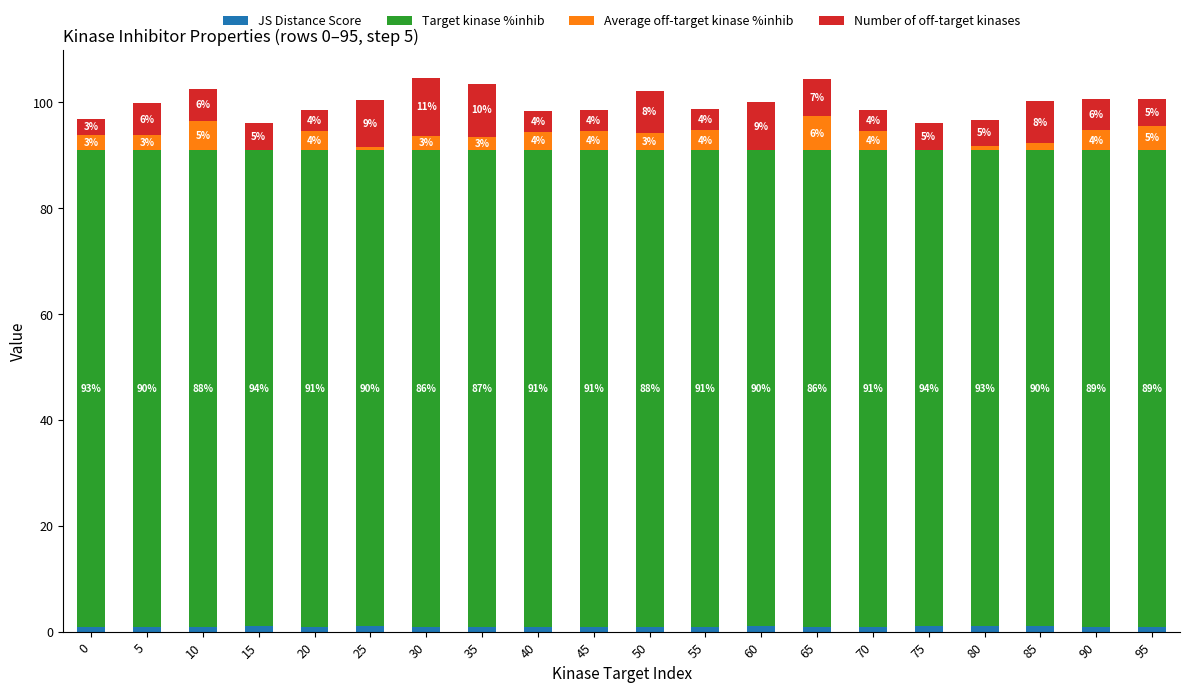

Are the bars grouped side by side (vs. stacked)?

No